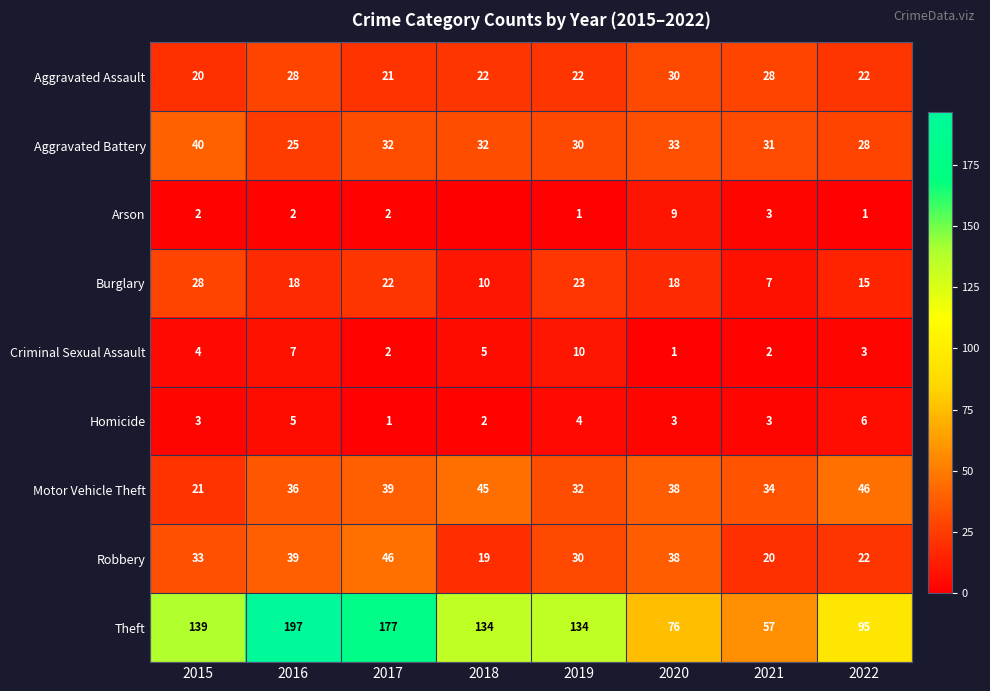

How many categories are shown in the chart?

8